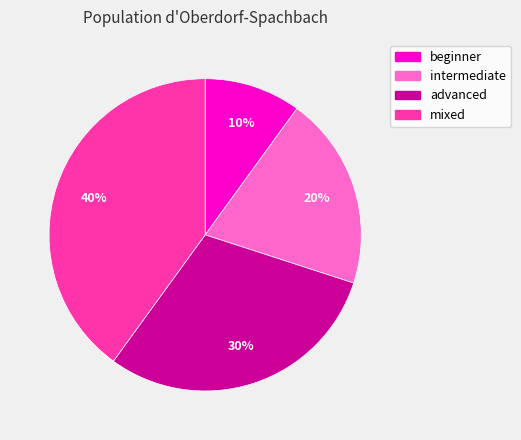

Is the sum of beginner and intermediate greater than half?

No